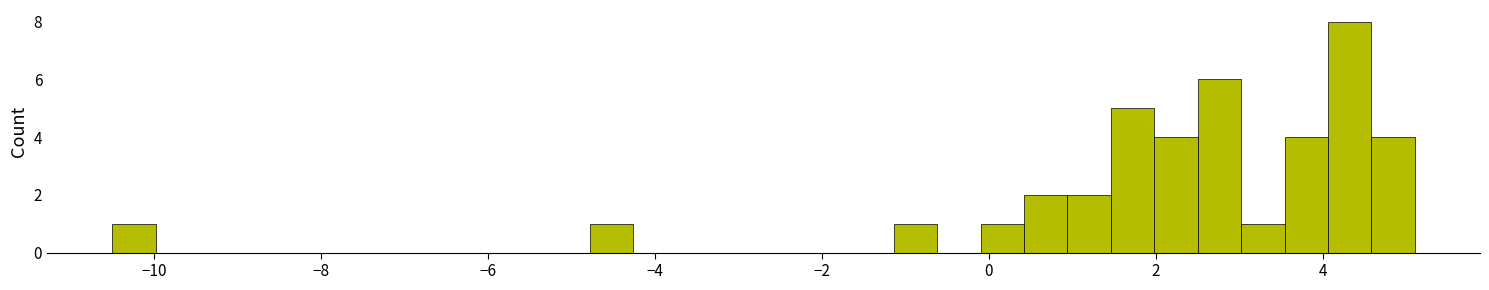

Around what value on the x-axis is the tallest bar? Give the approximate position of its centre, as read against the axis.

4.4